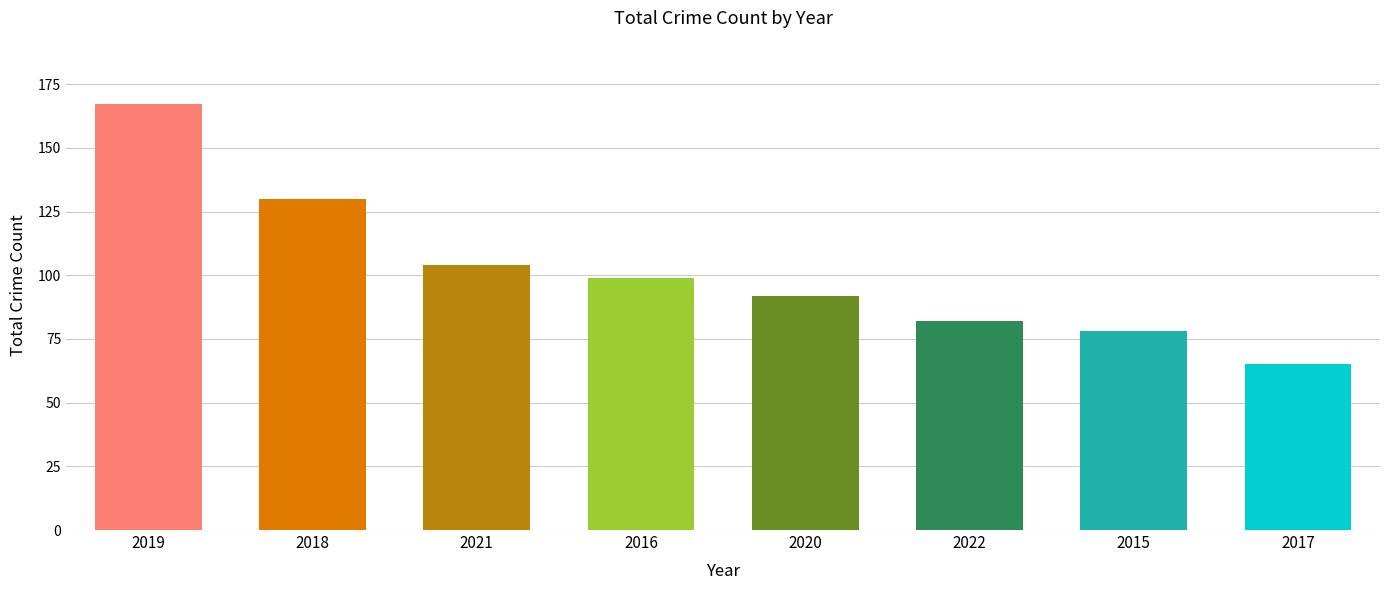

What position from the left is 2016?

4